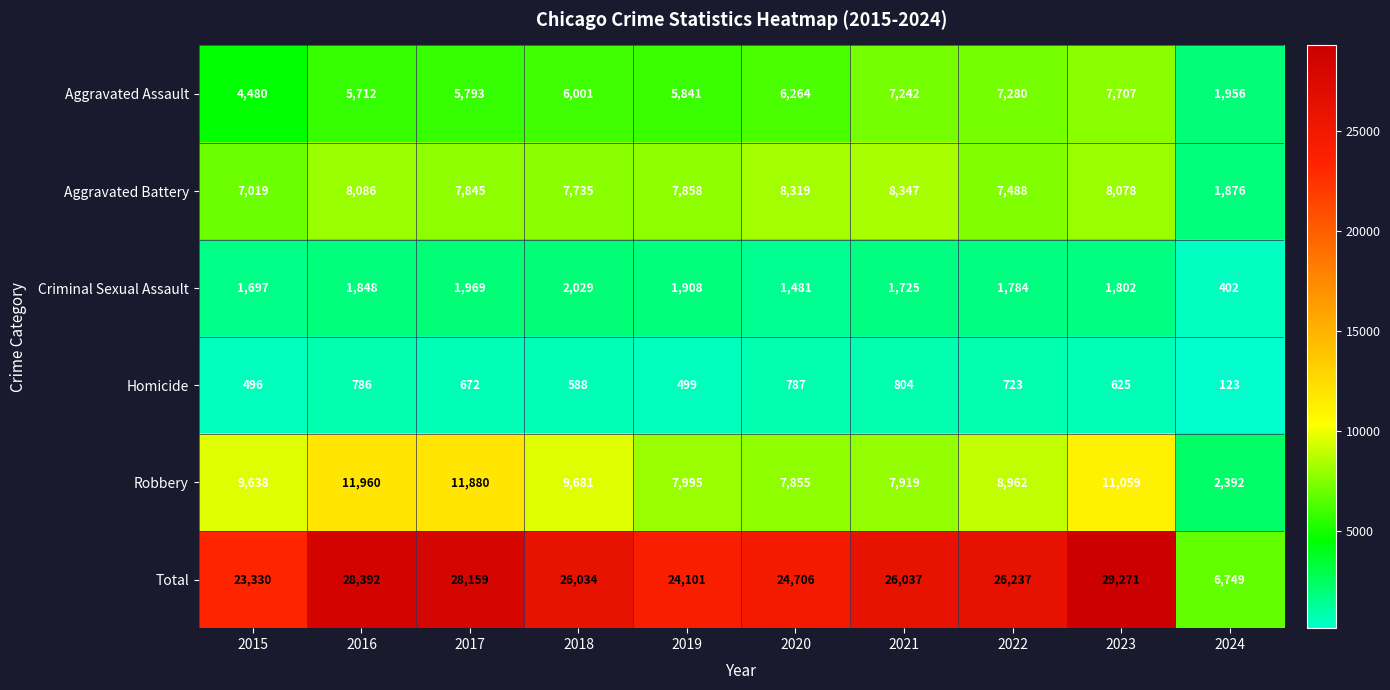

Where is Total nearest to the value 18010?

2015